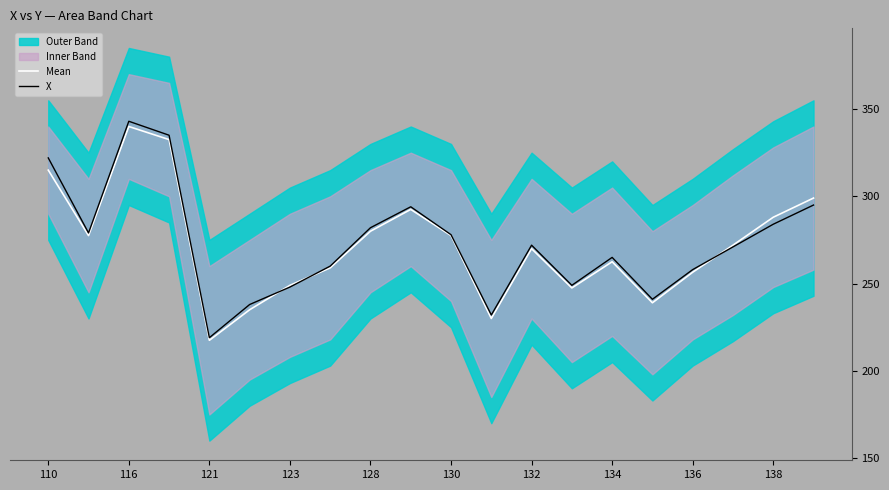

List the series in order of their overall mean, lowest first.

Mean, X